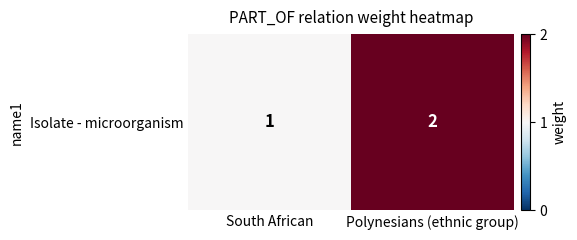

Reading left to right, list all the values displayed in this chart.

1	2